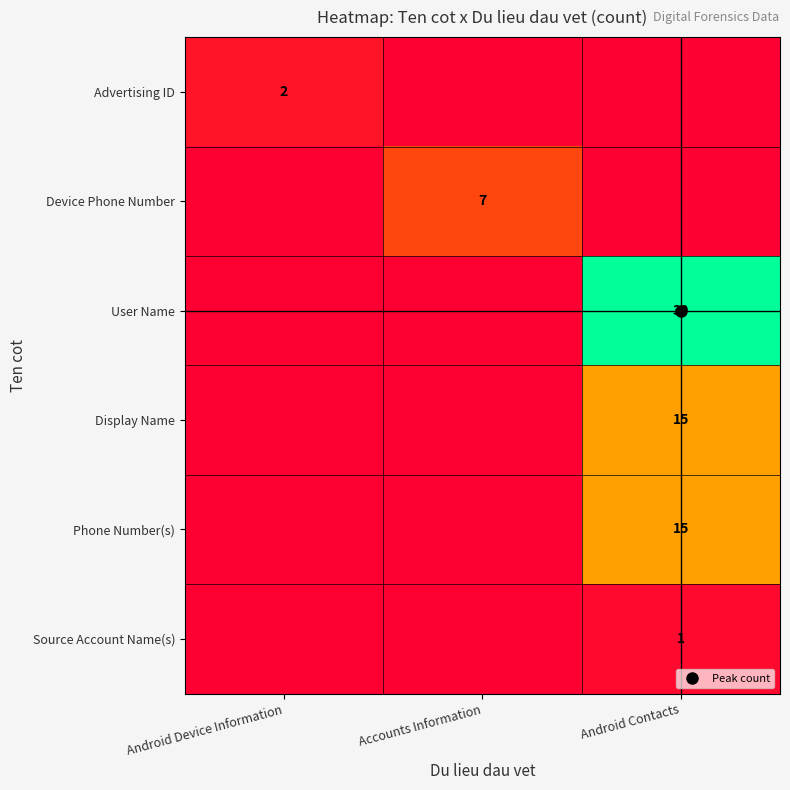

Is it true that Source Account Name(s) equals 1 at Accounts Information?

False